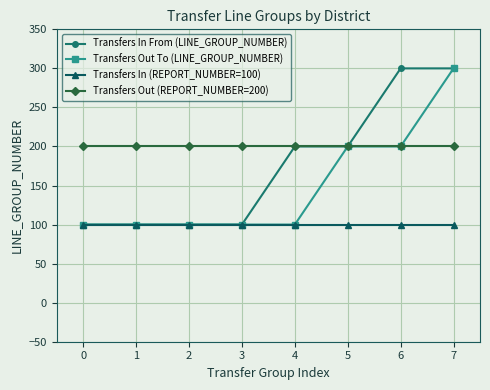

The Transfers In From (LINE_GROUP_NUMBER) series shows 357 at 3. True or false?

False